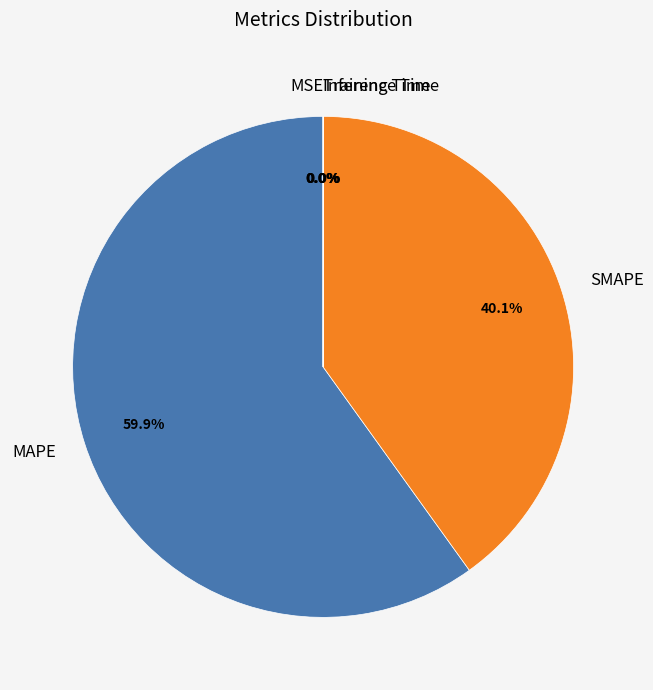

Between SMAPE and MAPE, which is larger?

MAPE